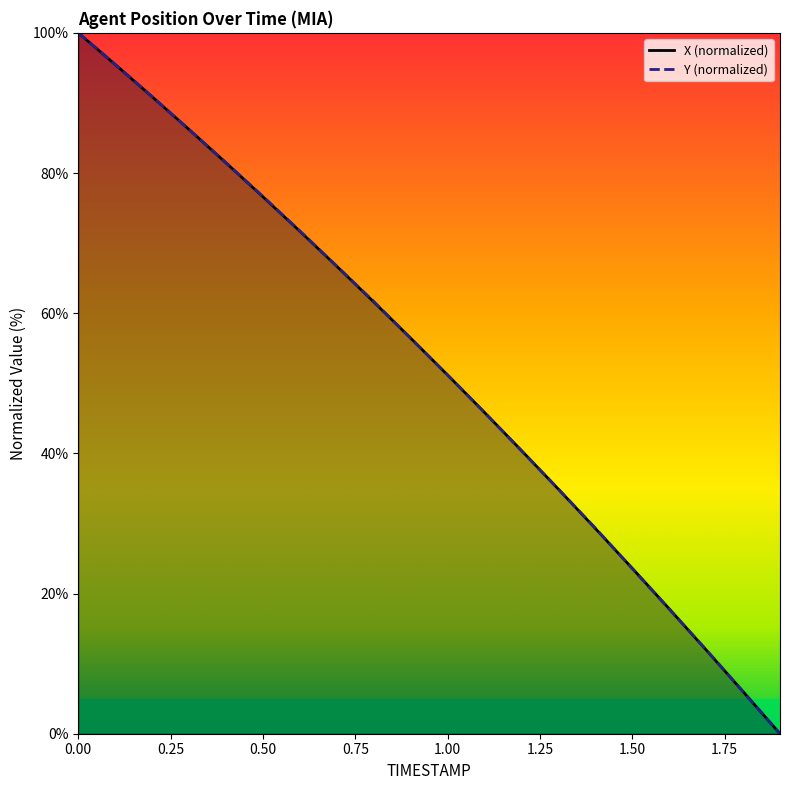

Is this an area chart (filled region under the line)?

No